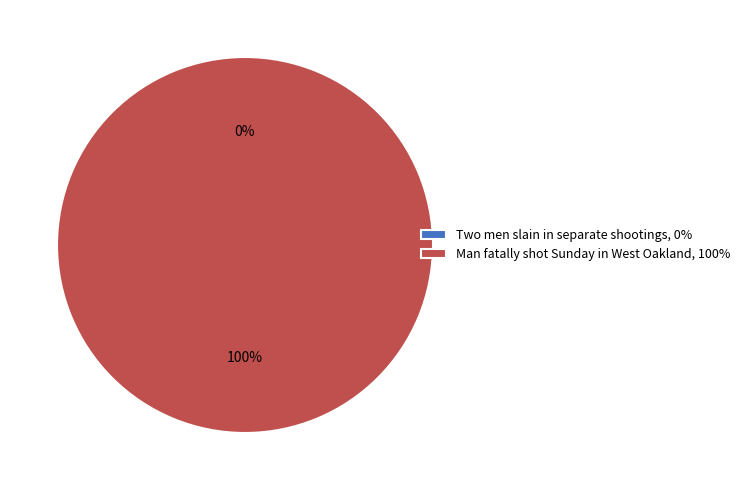

Is there any slice that represents more than half of the pie?

Yes